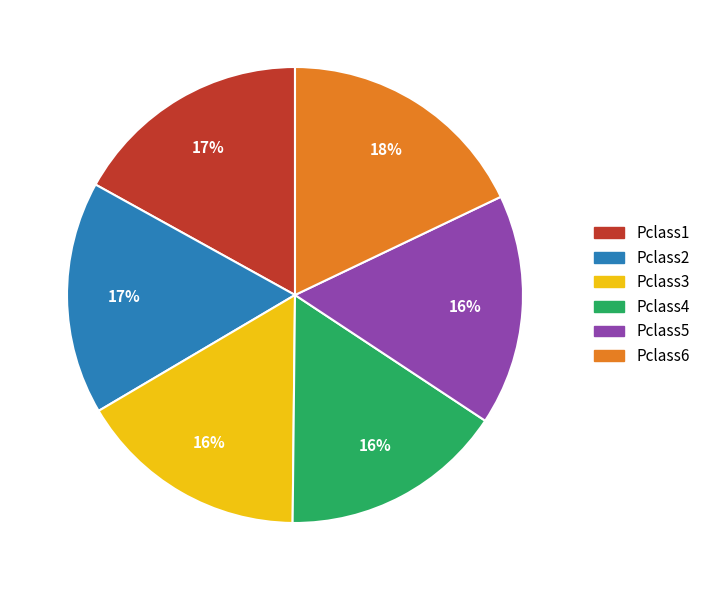

To the nearest percent, what is the difference between the largest and smallest slice percentages?

2%